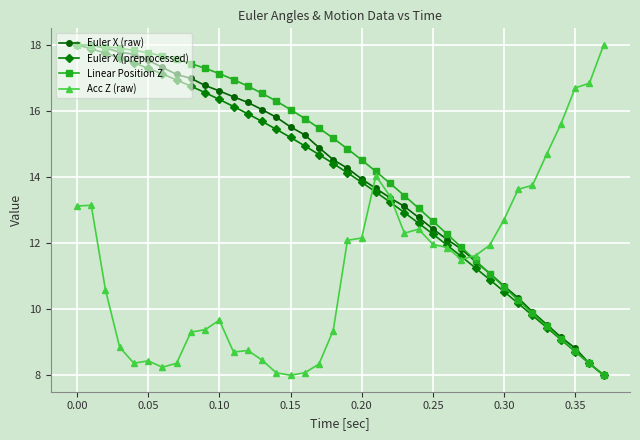

How many series are shown in this chart?

4